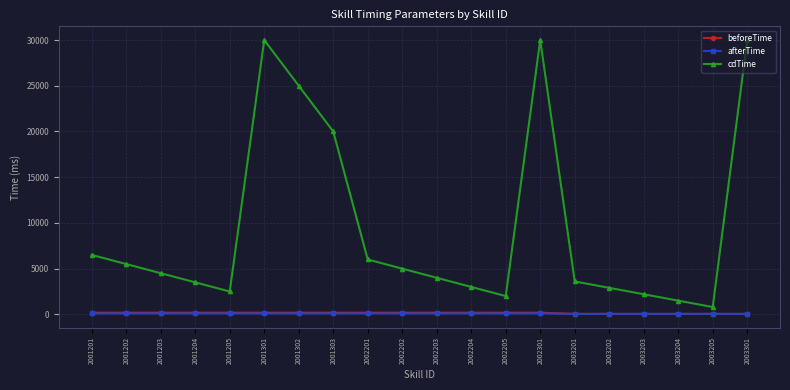

What is the difference between the second highest and minimum values in the cdTime series?

29200